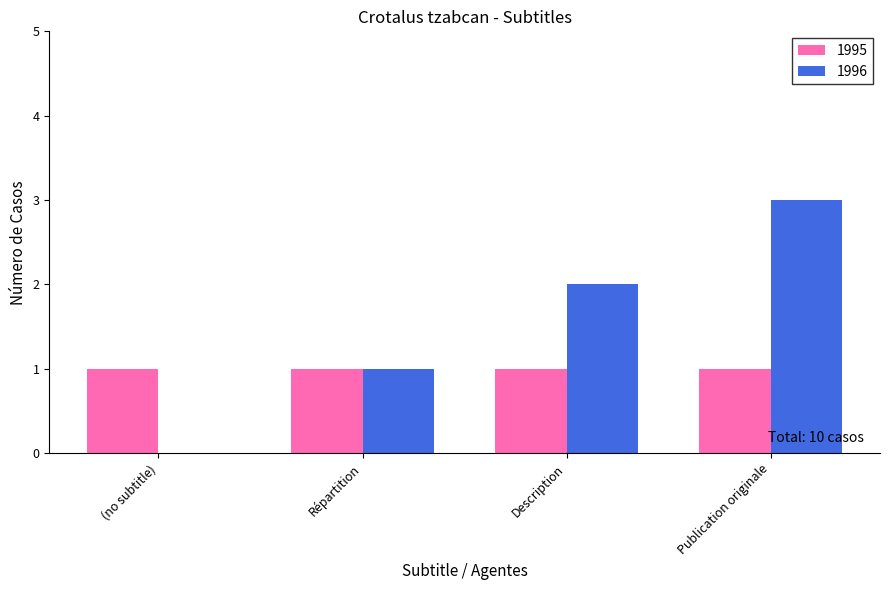

What is the sum of all 1995 values?

4